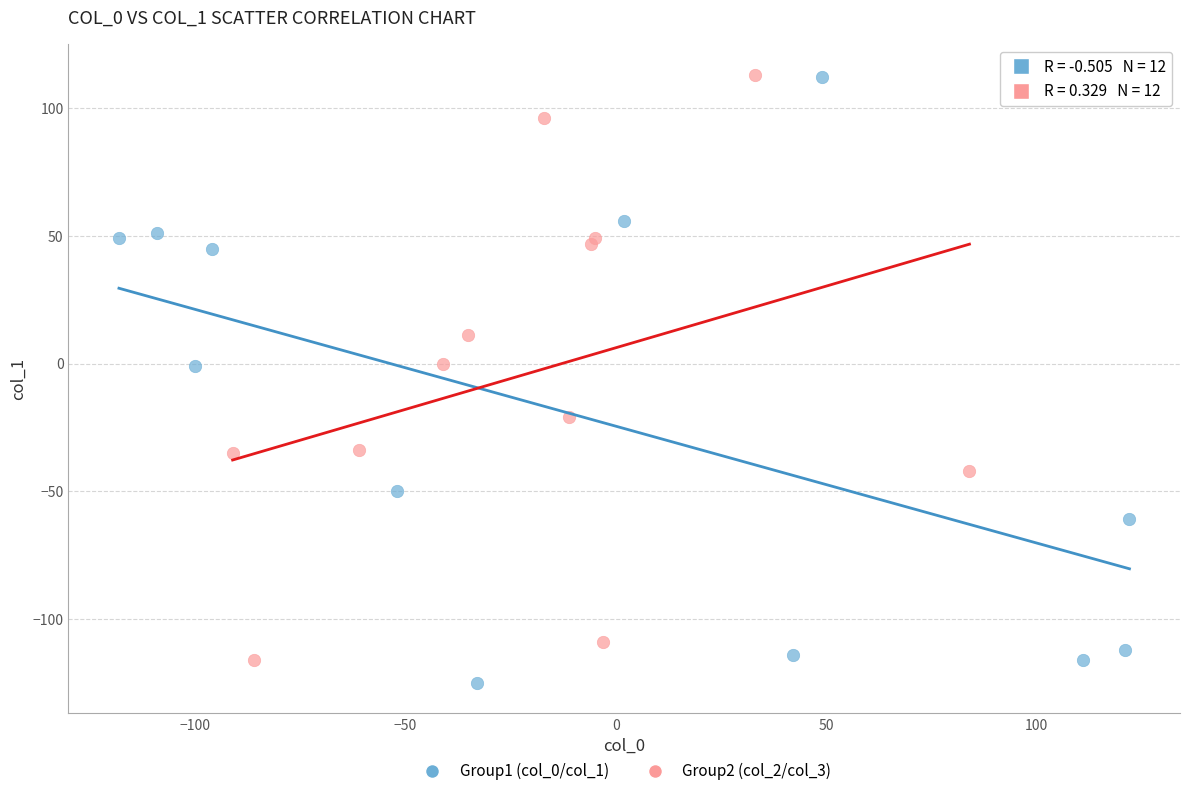

What are all the series names shown in the legend?

Group1 (col_0/col_1), Group2 (col_2/col_3)